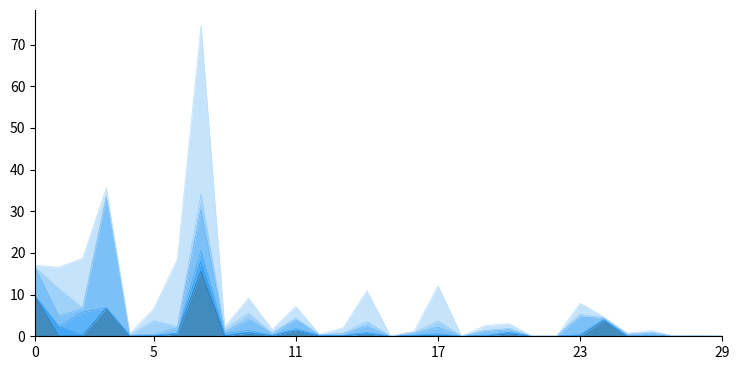

Rank the series at 28 from highest to lowest value.

17_18 Paperiteollisuus ja painaminen, 10_12 Elintarviketeollisuus ym., 01 Maatalous ja metsästys, 16 Puuteollisuus, 05_09 Kaivostoiminta ja louhinta, 02_03 Metsätalous ja kalatalous